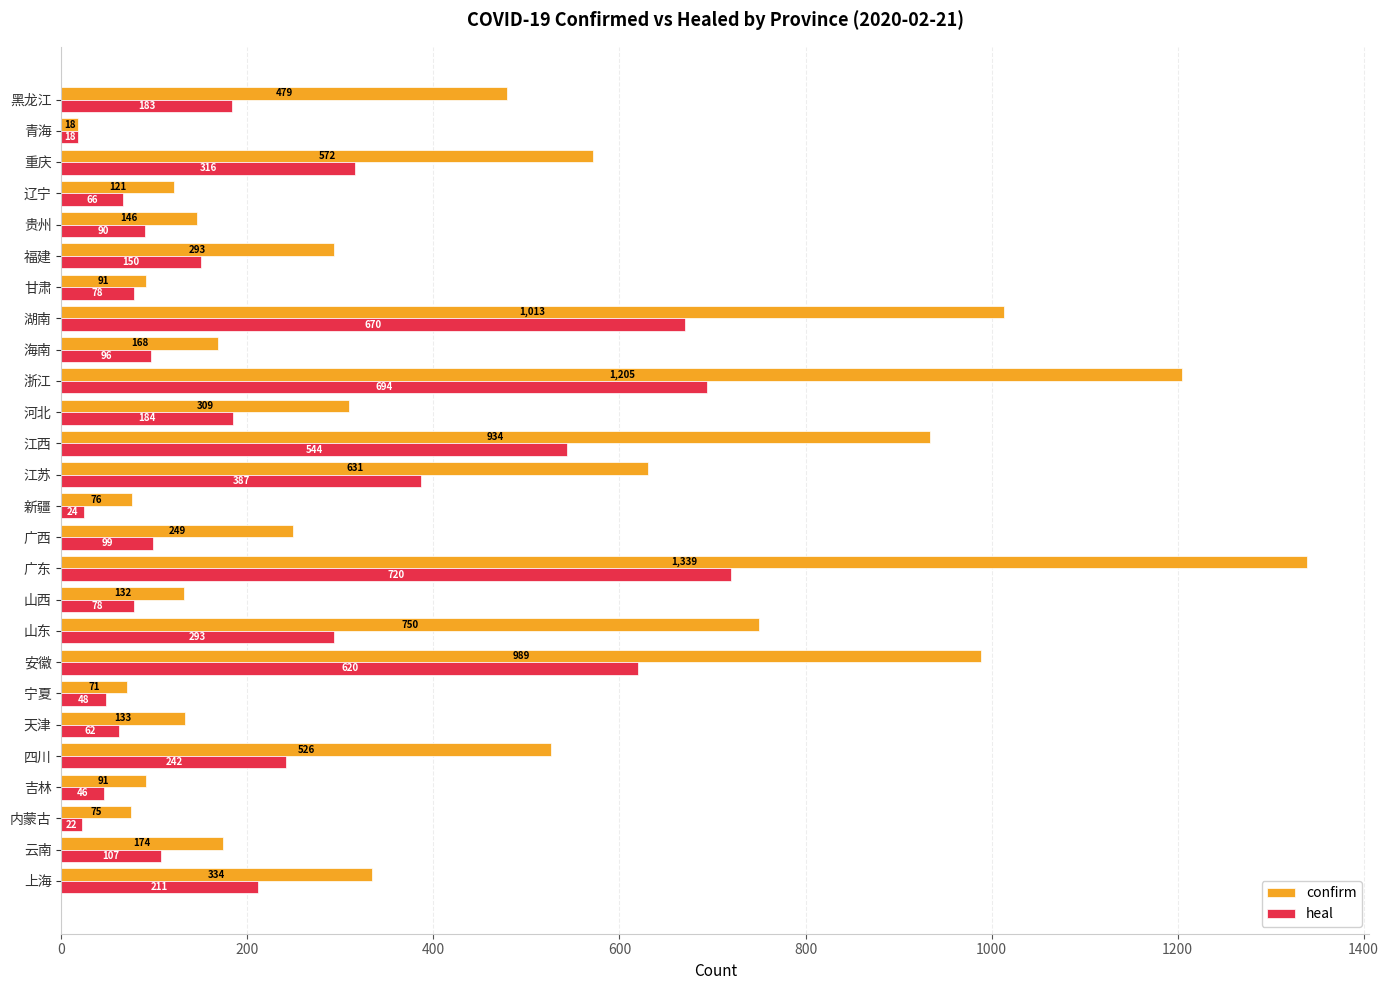

At which category is the sum across all series the highest?

广东